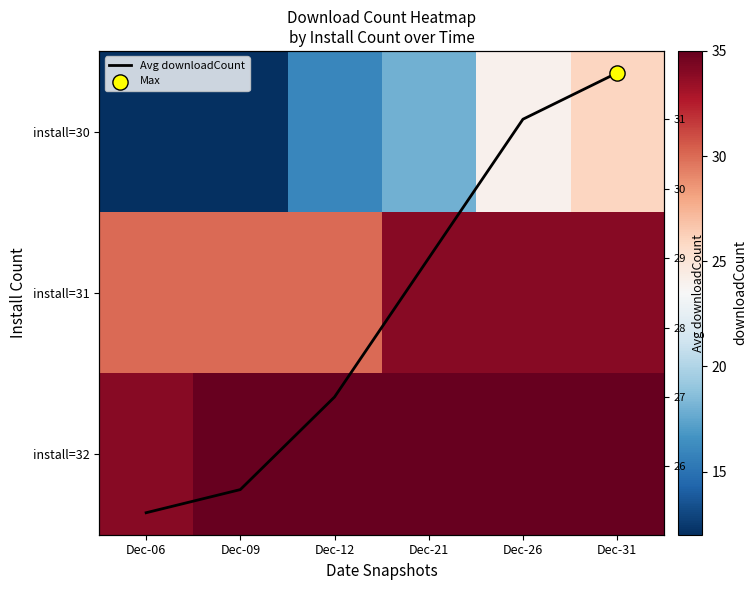

What value does the install=32 series have at Dec-31?

35.0